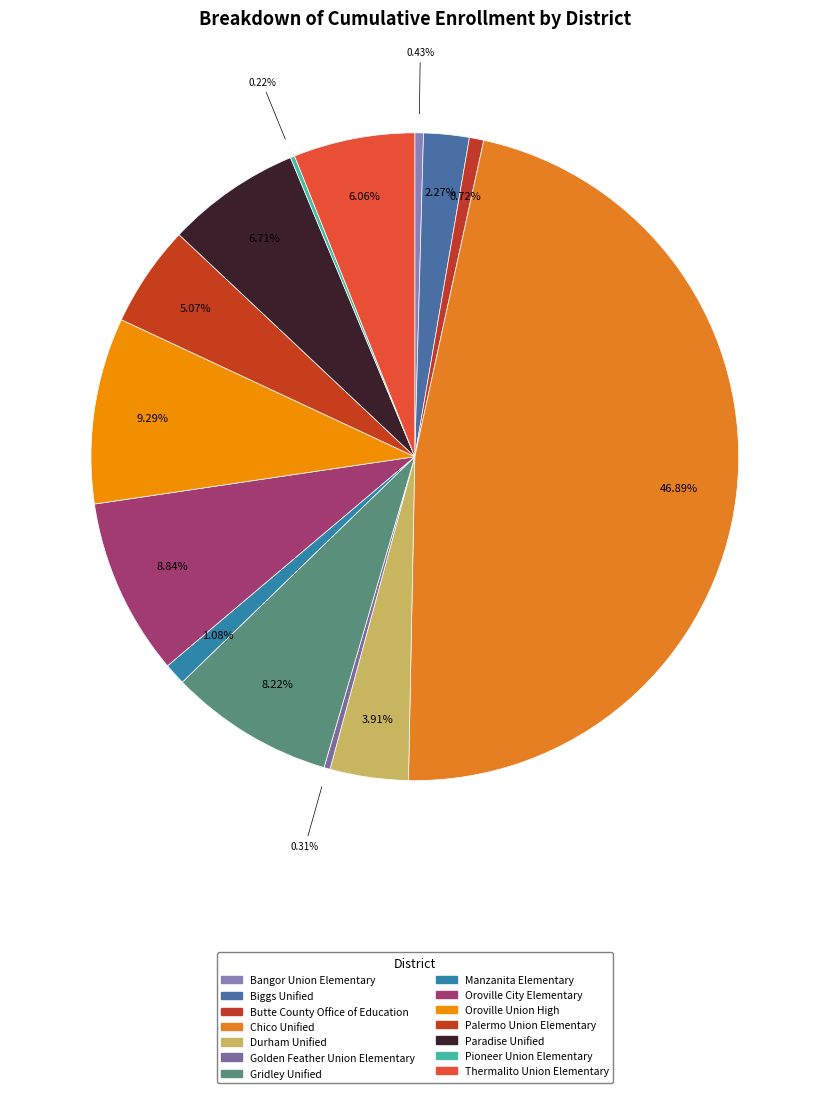

How many segments does this pie chart have?

14